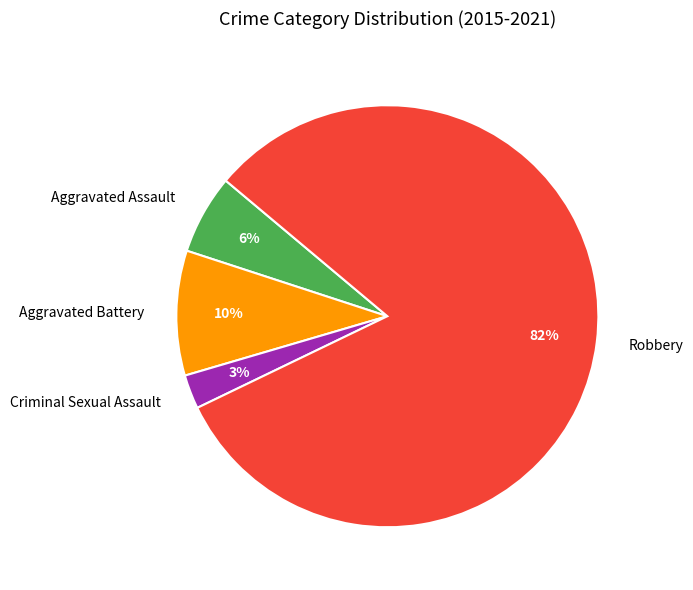

To the nearest percent, what is the average slice percentage?

25%